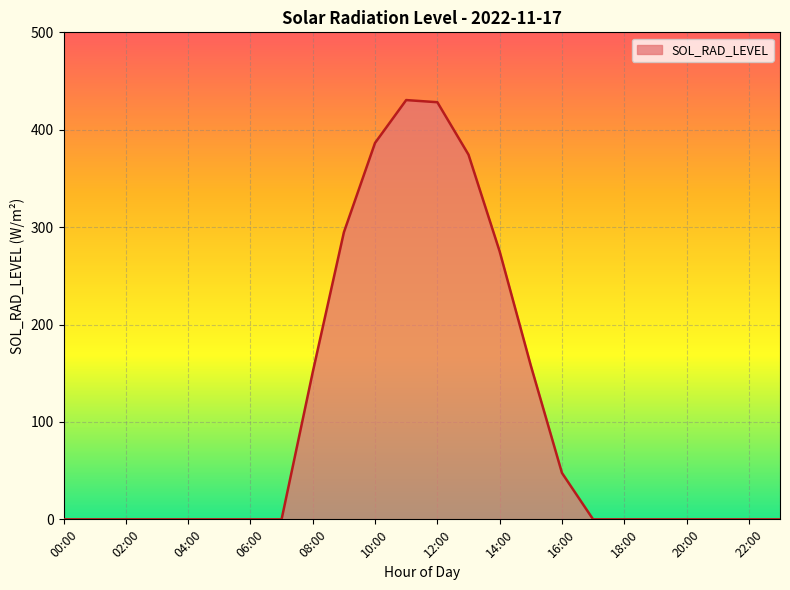

What is the difference between the maximum and minimum values?

430.5